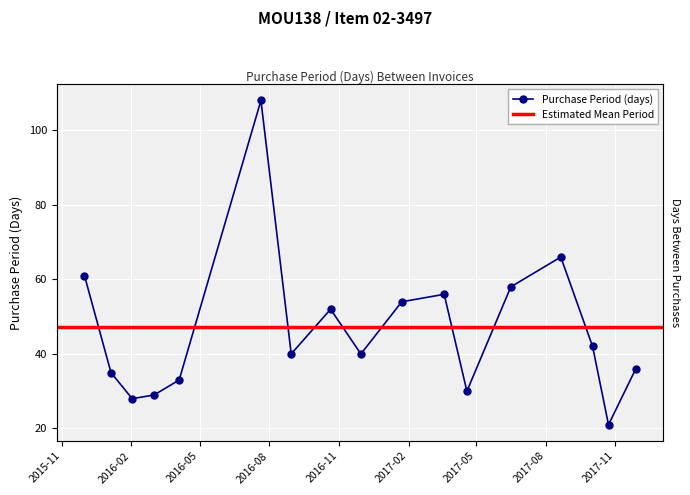

What is the difference between the maximum and minimum values?

87